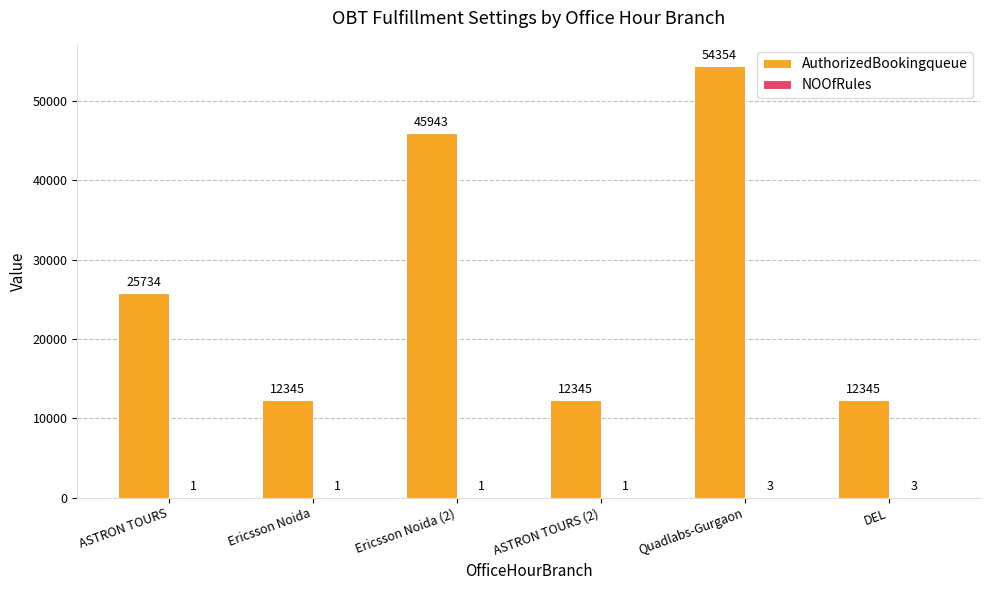

What is the total value across all series at ASTRON TOURS (2)?

12346